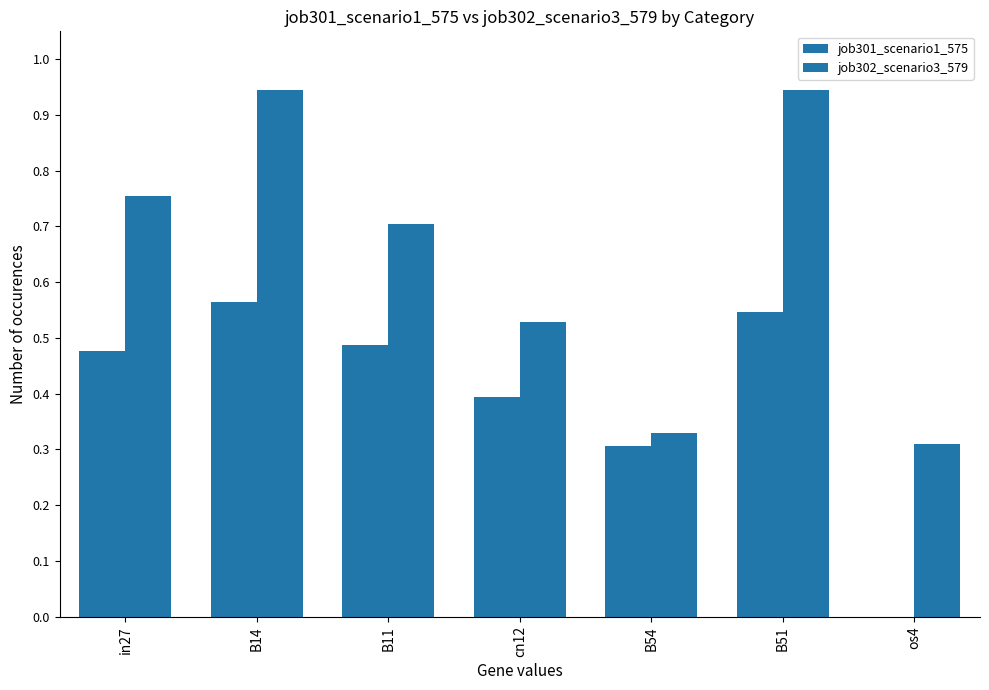

Are the bars horizontal?

No